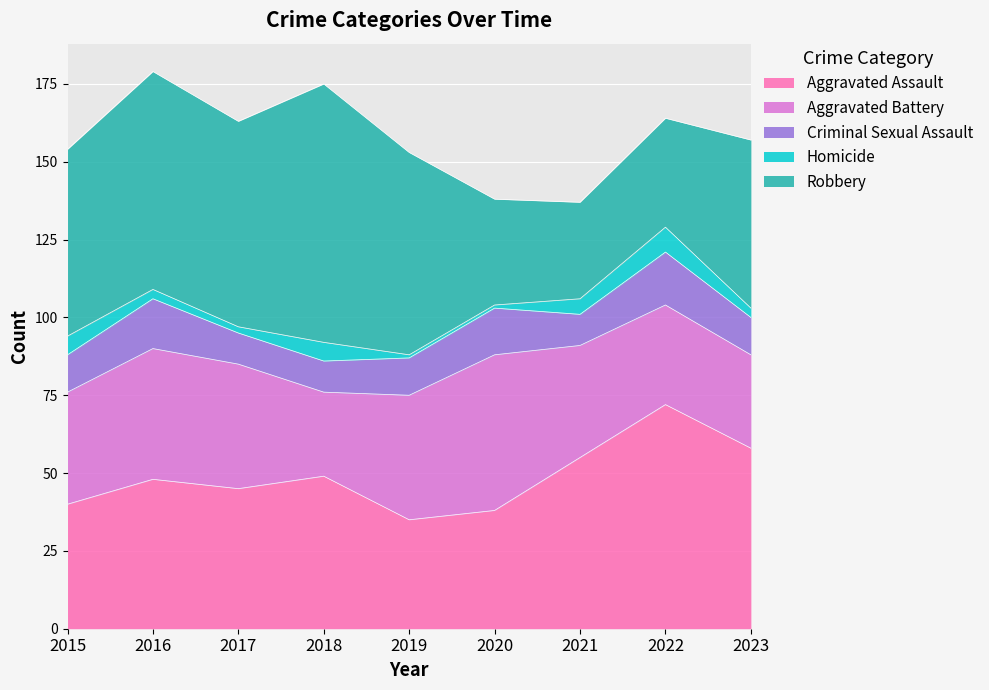

Reading left to right, extract all data points from this chart.

Aggravated Assault: 2015=40	2016=48	2017=45	2018=49	2019=35	2020=38	2021=55	2022=72	2023=58
Aggravated Battery: 2015=36	2016=42	2017=40	2018=27	2019=40	2020=50	2021=36	2022=32	2023=30
Criminal Sexual Assault: 2015=12	2016=16	2017=10	2018=10	2019=12	2020=15	2021=10	2022=17	2023=12
Homicide: 2015=6	2016=3	2017=2	2018=6	2019=1	2020=1	2021=5	2022=8	2023=3
Robbery: 2015=60	2016=70	2017=66	2018=83	2019=65	2020=34	2021=31	2022=35	2023=54